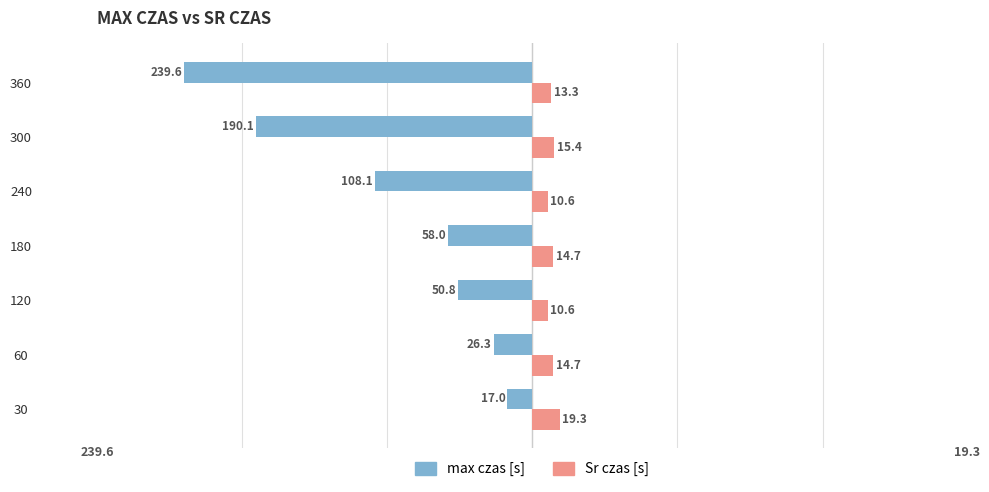

What is the smallest value displayed?

-239.6